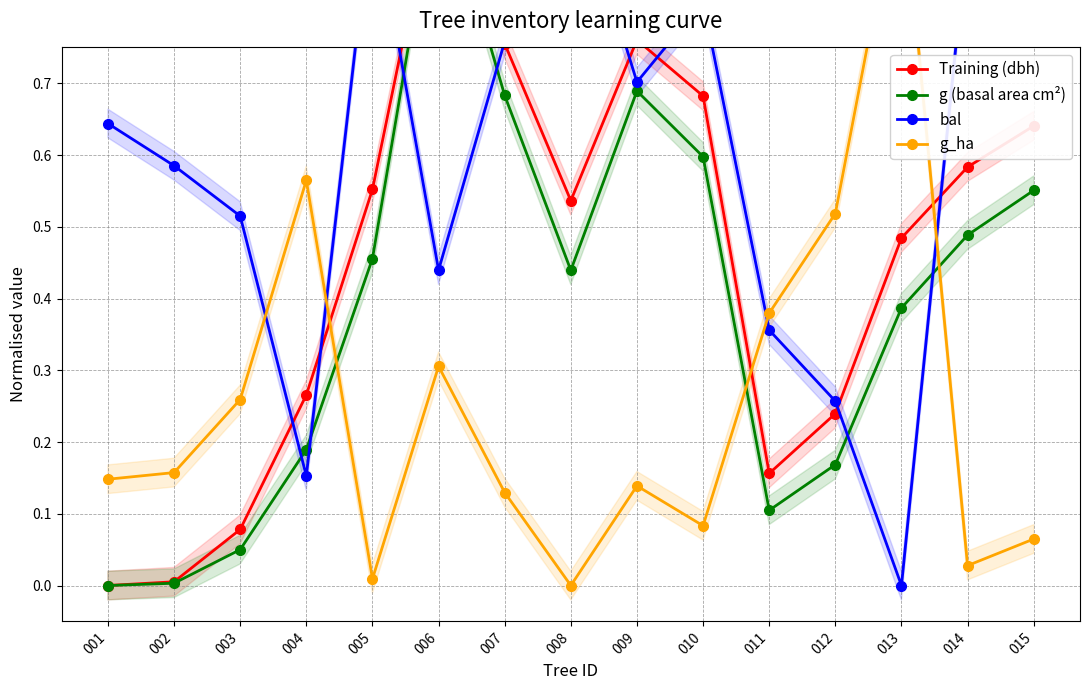

True or false: g (basal area cm²) has more than 2 points higher than both neighbors.

False